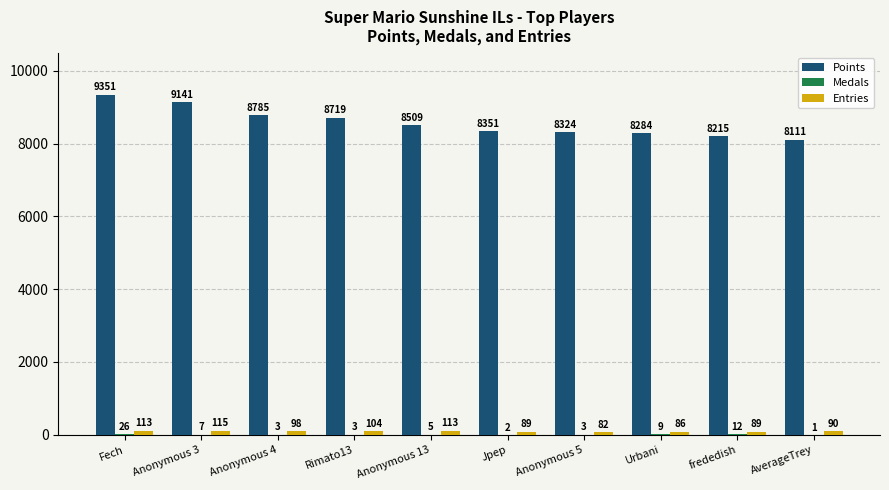

Between Jpep and frededish, which series saw the biggest shift?

Points